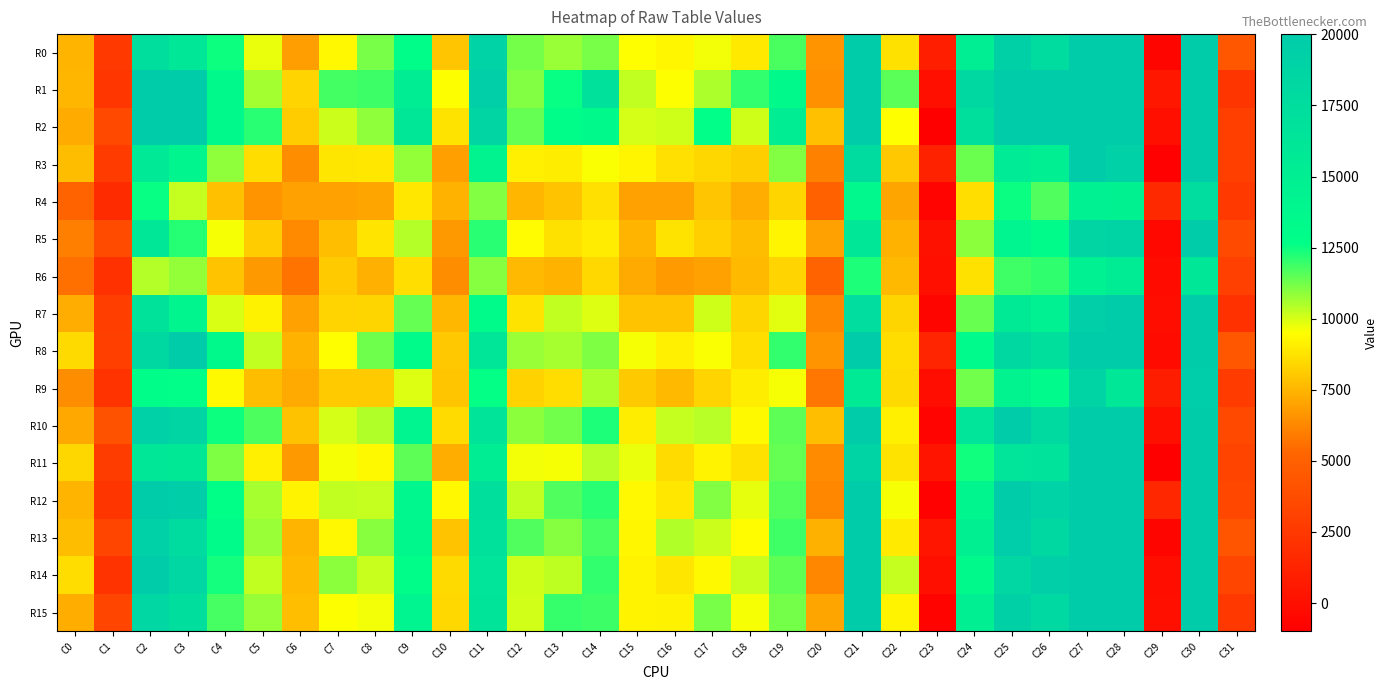

At how many categories does at least one series exceed 19842?

8